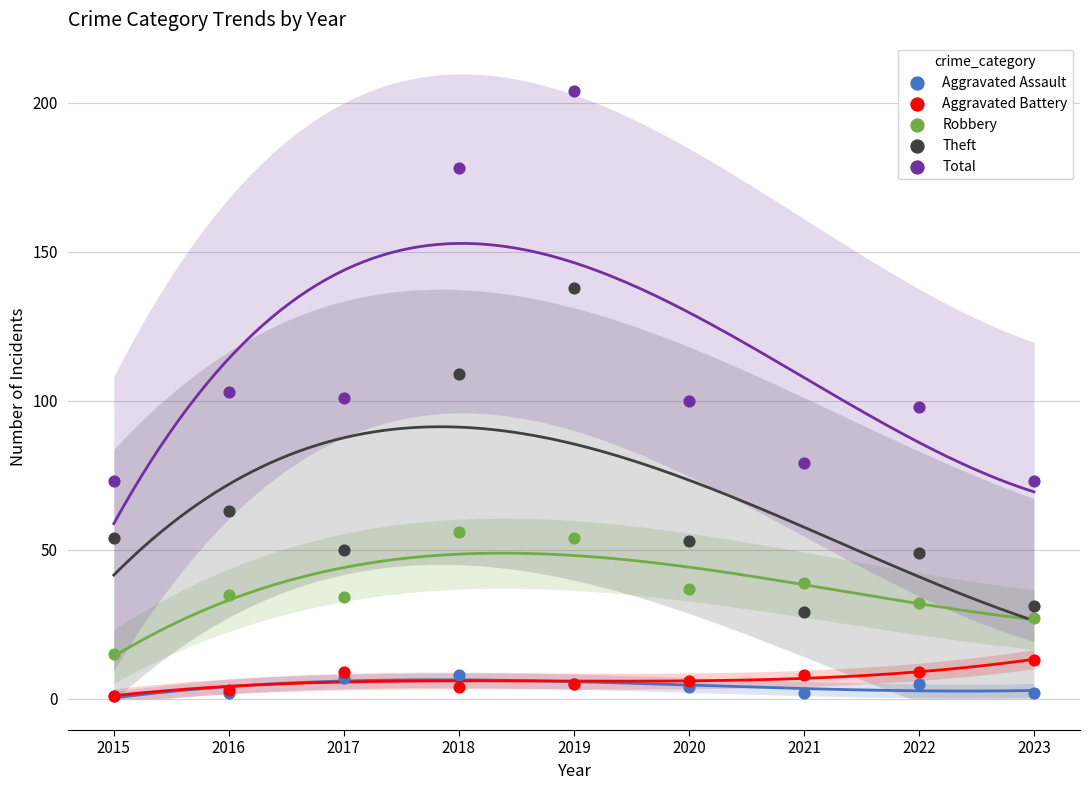

Which series has the largest Y range (max minus min)?

Total